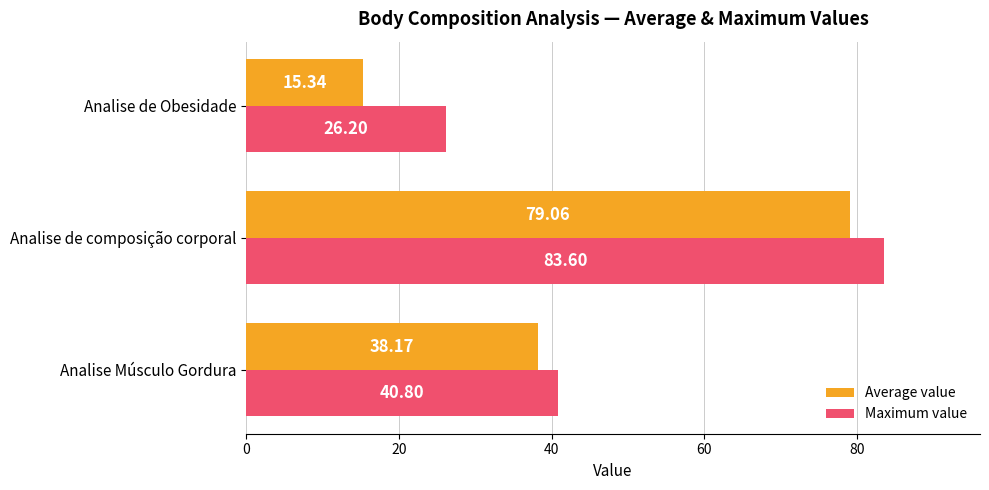

What is the minimum value shown in the chart?

15.3